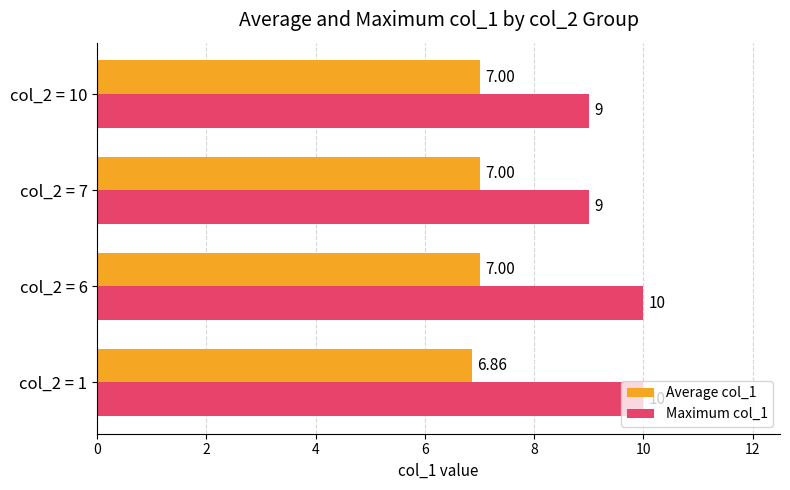

How many data points does each series have?

4